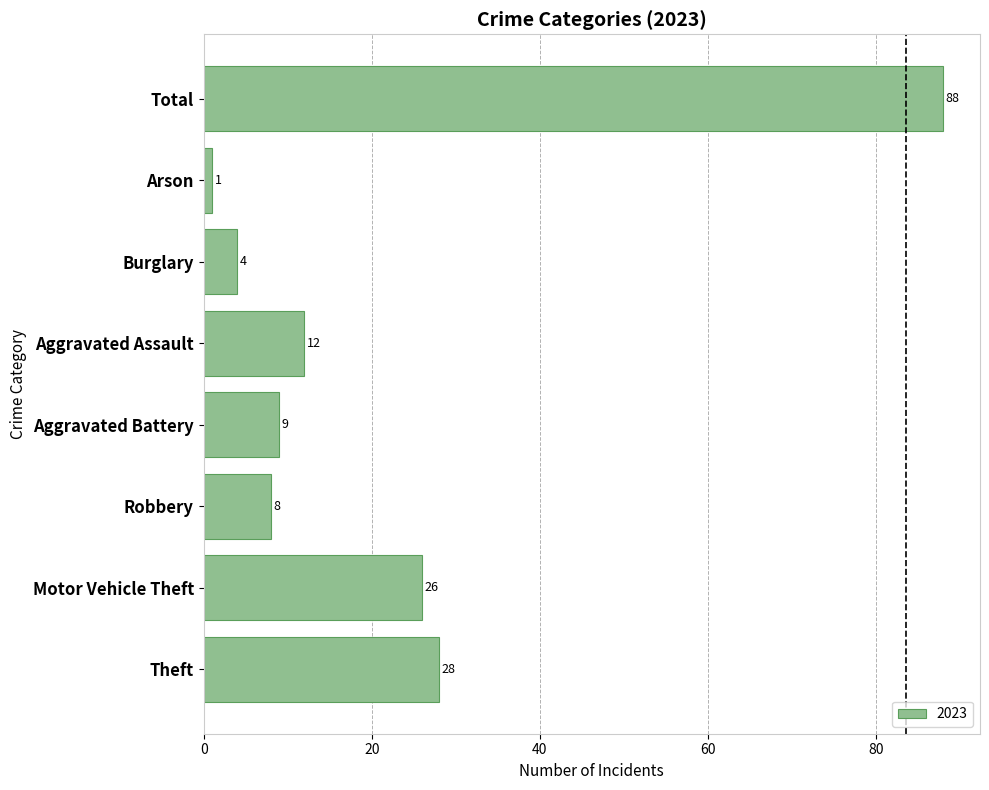

Where is the data nearest to the value 44?

Theft